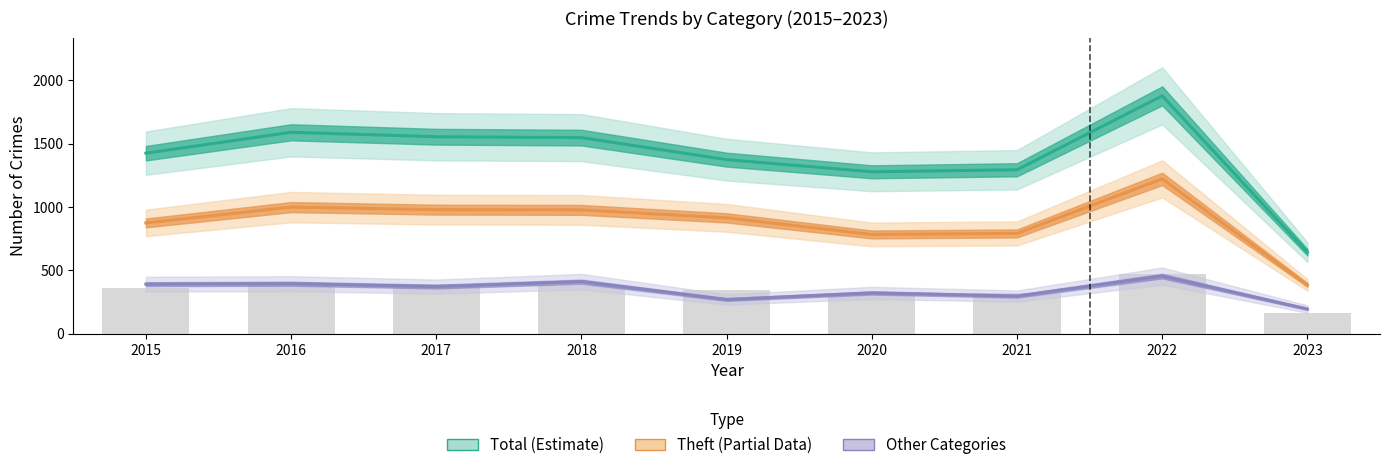

Where does the Total series first go above 1425?

2016